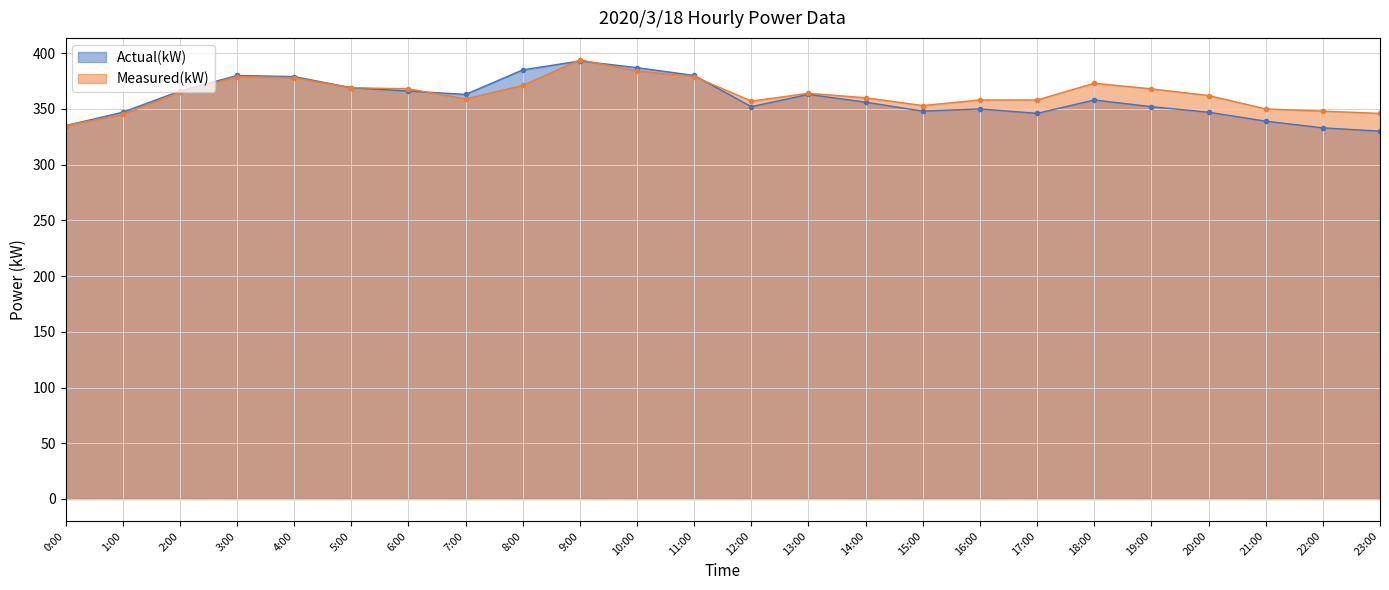

How many lines are shown in the chart?

2